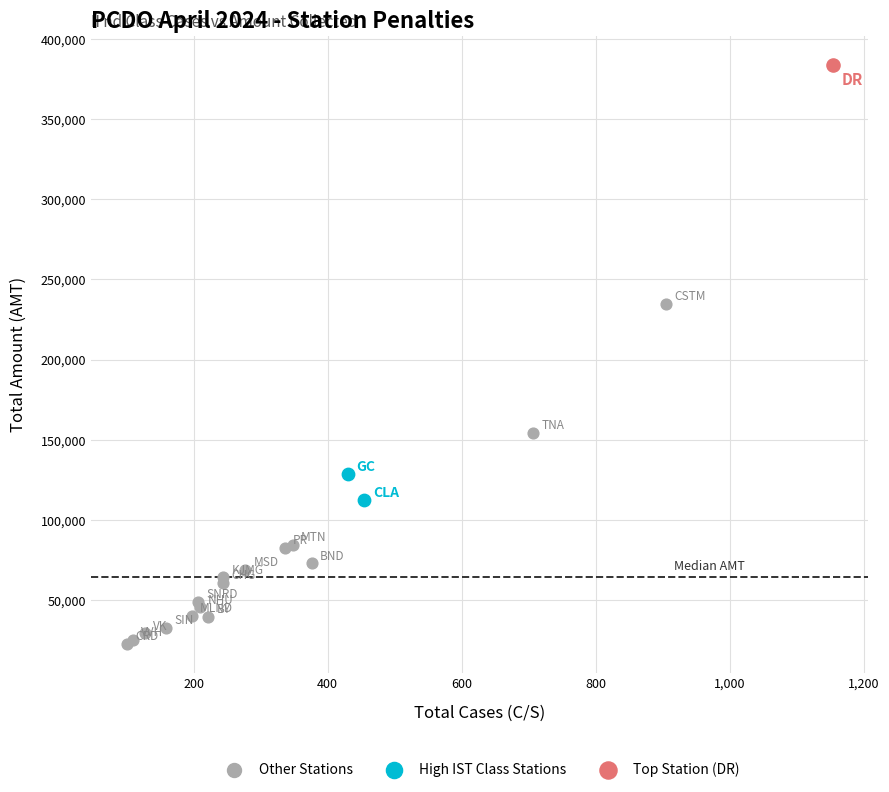

What are all the series names shown in the legend?

Other Stations, High IST Class Stations, Top Station (DR)